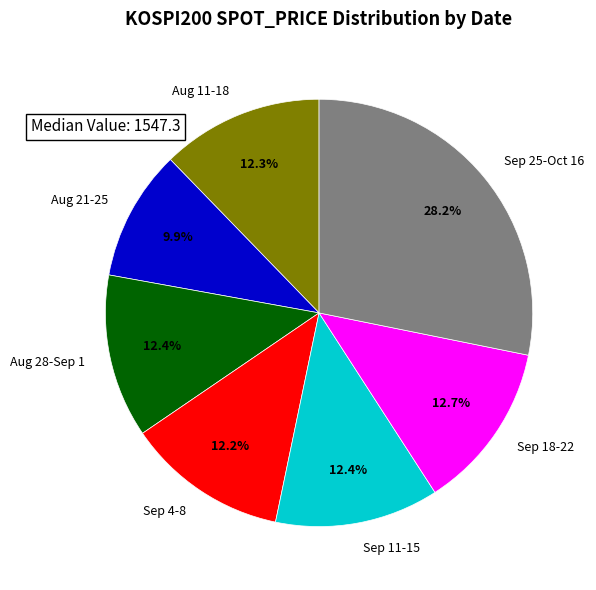

Approximately how many times larger is the value at Aug 28-Sep 1 compared to Sep 18-22?

1.0